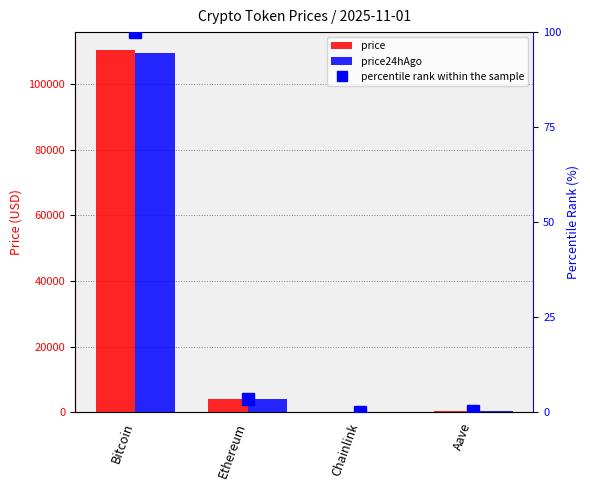

Where does the price24hAgo series first go above 3875?

Bitcoin